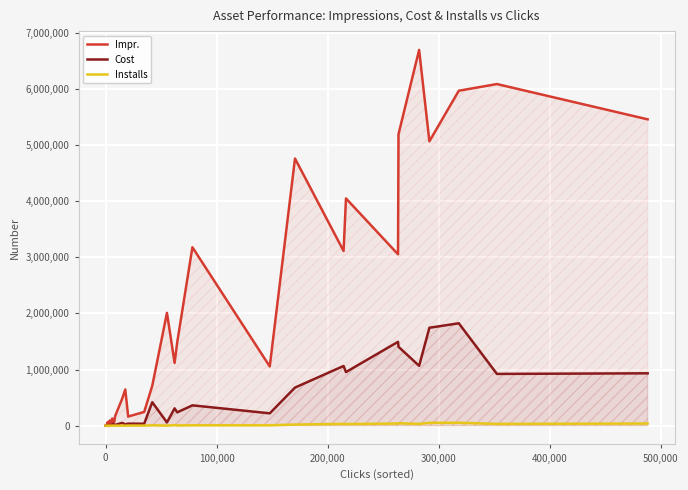

Reading left to right, transcribe all the data shown in this chart.

Impr.: 1299	1358	1947	7601	14321	27230	43257	58807	41822	63218	26297	43368	91698	61578	49447	127908	54670	83775	68037	169641	474213	644619	162662	244292	709378	2008622	1117383	1487494	3176632	1054559	4756713	3111035	4046535	3051619	5190843	6691122	5063075	5964285	6082770	5454751
Cost: 343	552	533	4215	2886	2182	6681	6972	2624	3357	8446	3179	5745	14092	12550	18070	32508	15055	19952	13827	49387	25170	36249	34629	417193	57898	308463	237000	362096	219814	678371	1062896	954659	1493066	1404345	1065550	1743466	1822953	921657	932245
Installs: 7	9	4	153	76	69	131	186	53	54	278	71	139	488	470	211	1231	478	384	438	779	337	1453	1333	7064	531	9701	4304	6976	6851	19818	32050	28810	38387	43113	31710	50857	52393	31471	38480